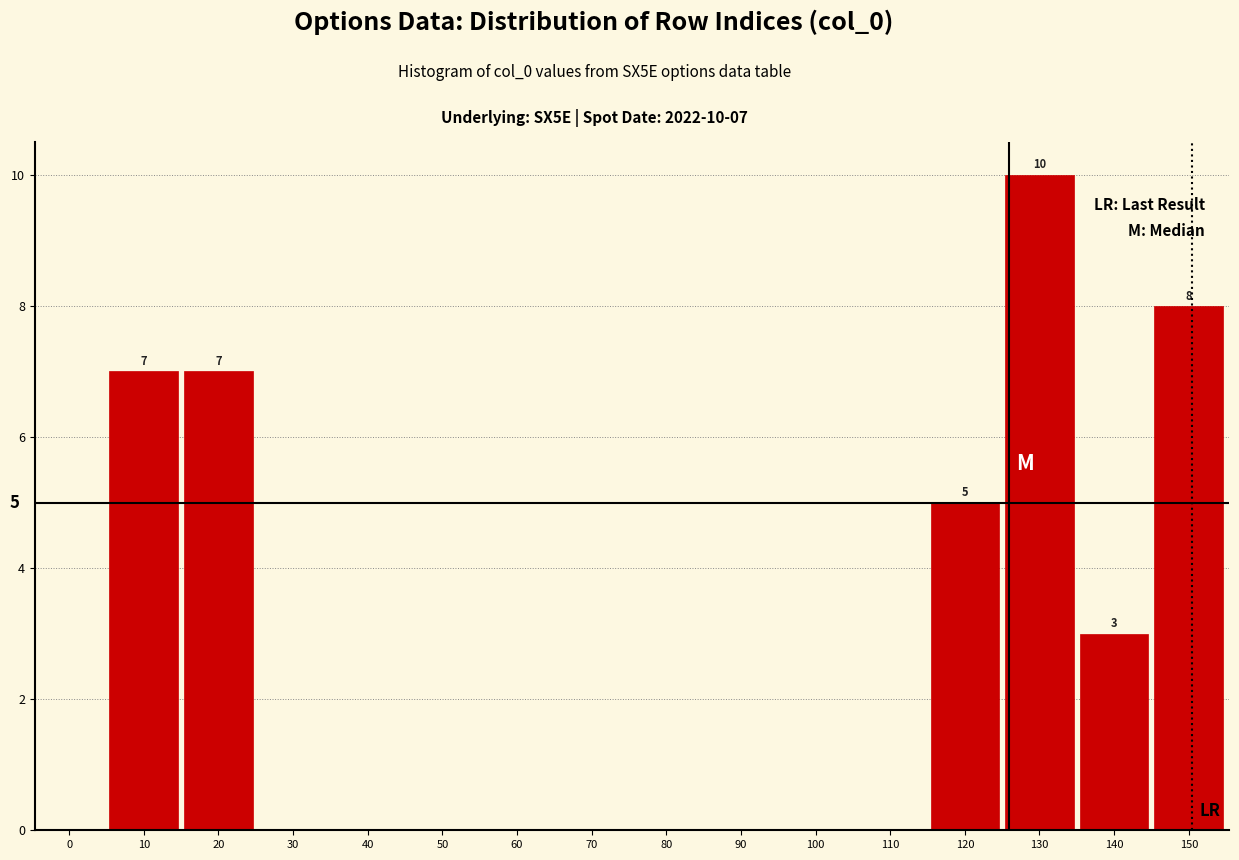

Reading left to right, extract all data points from this chart.

0=0	10=7	20=7	30=0	40=0	50=0	60=0	70=0	80=0	90=0	100=0	110=0	120=5	130=10	140=3	150=8